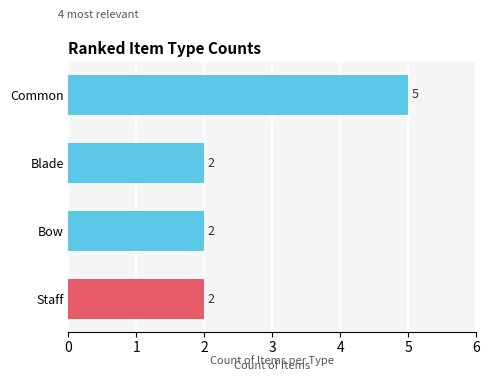

The chart shows a value of 2 at Common. True or false?

False